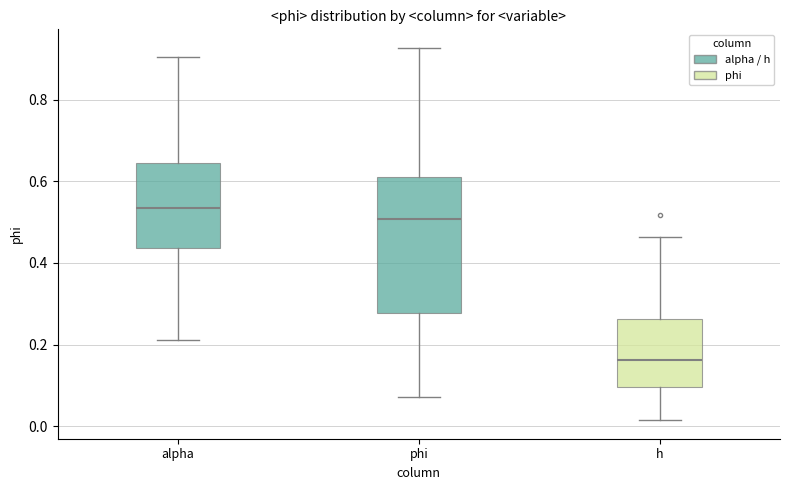

Where does the median line of the box for phi sit on the y-axis? The values are not printed on the chart, so give them approximately, as read against the axis.

0.50